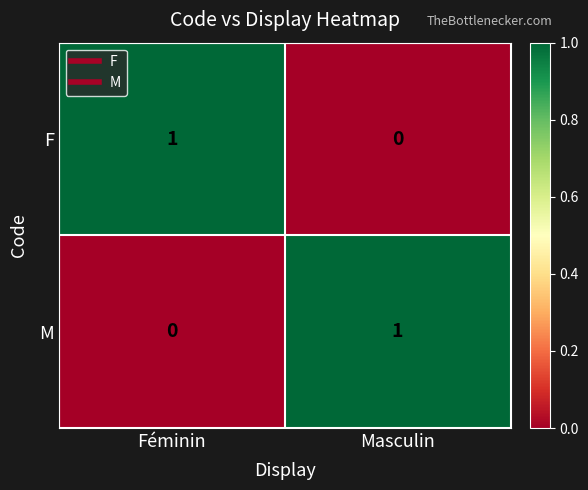

List the labels in order of M value, largest first.

Masculin, Féminin